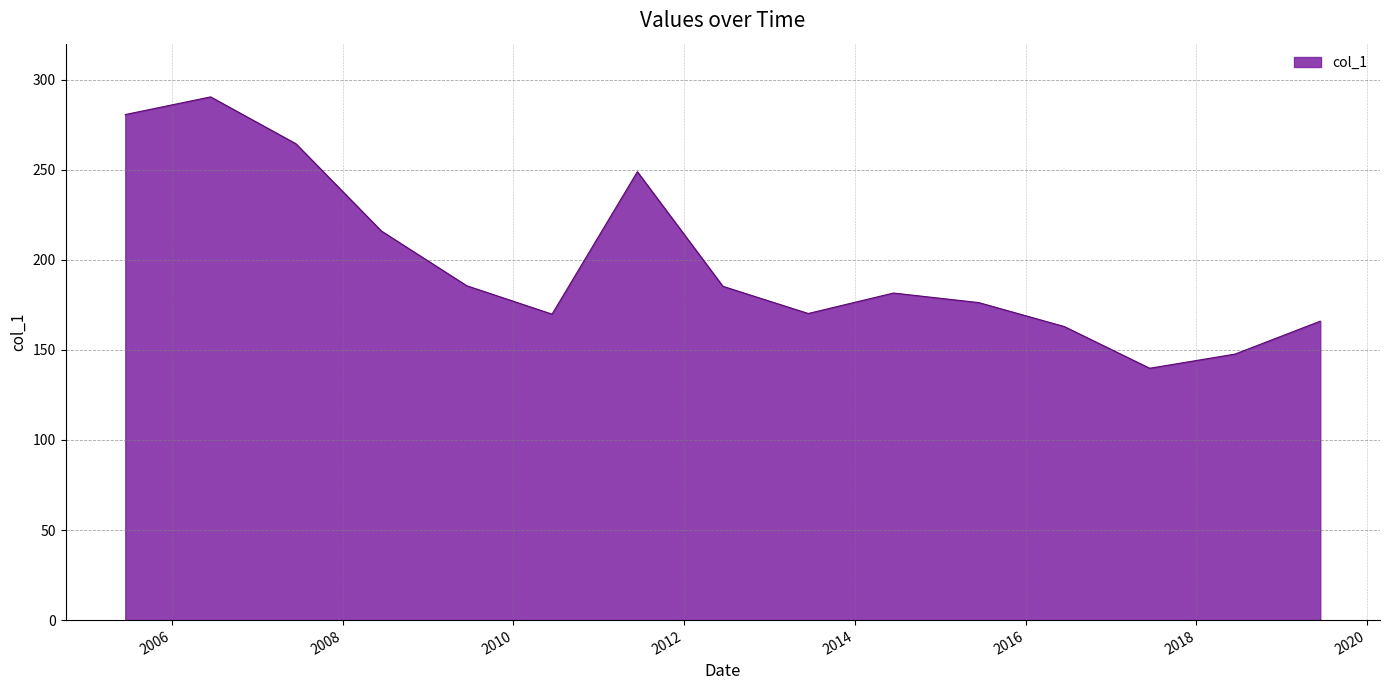

Does the chart display data point markers on the line(s)?

No